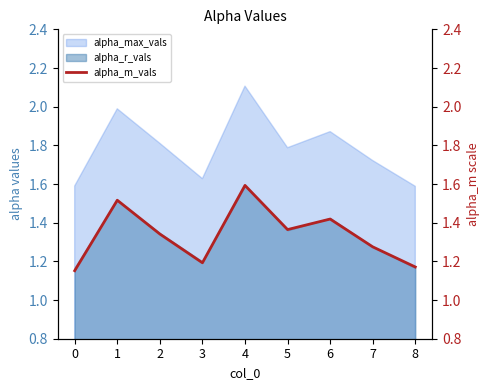

True or false: there are more than 2 points higher than both neighbors.

True